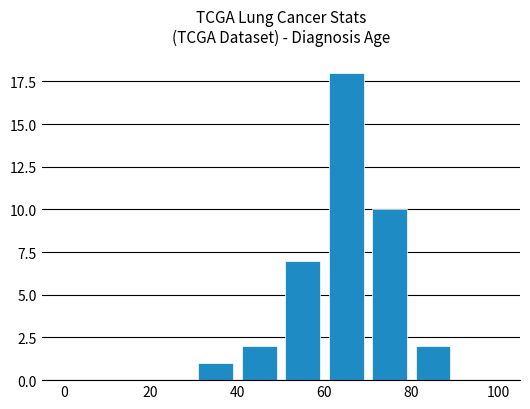

Does the chart contain stacked bars?

No